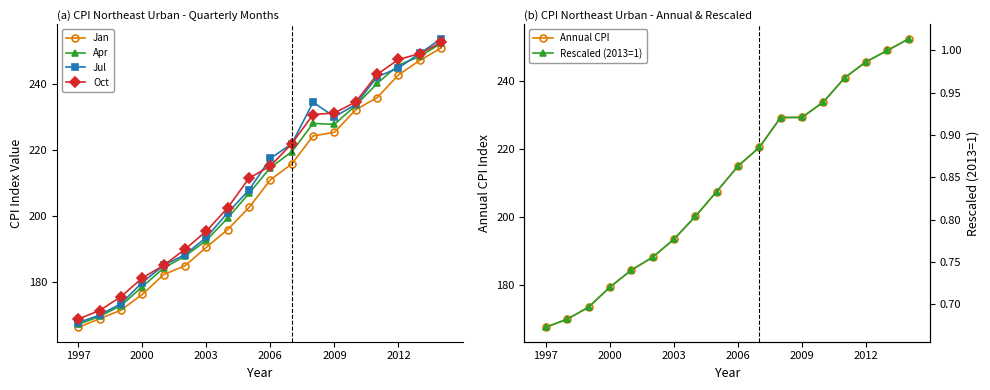

Is it true that Oct equals 231.3 at 2009?

True